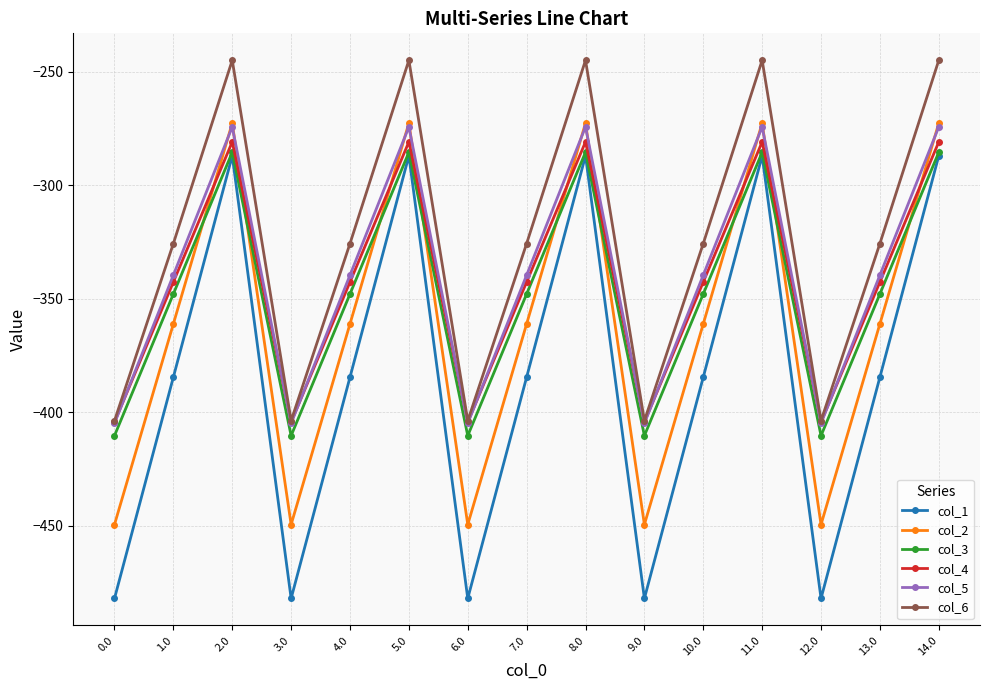

What is the total value across all series at 7.0?

-2101.6